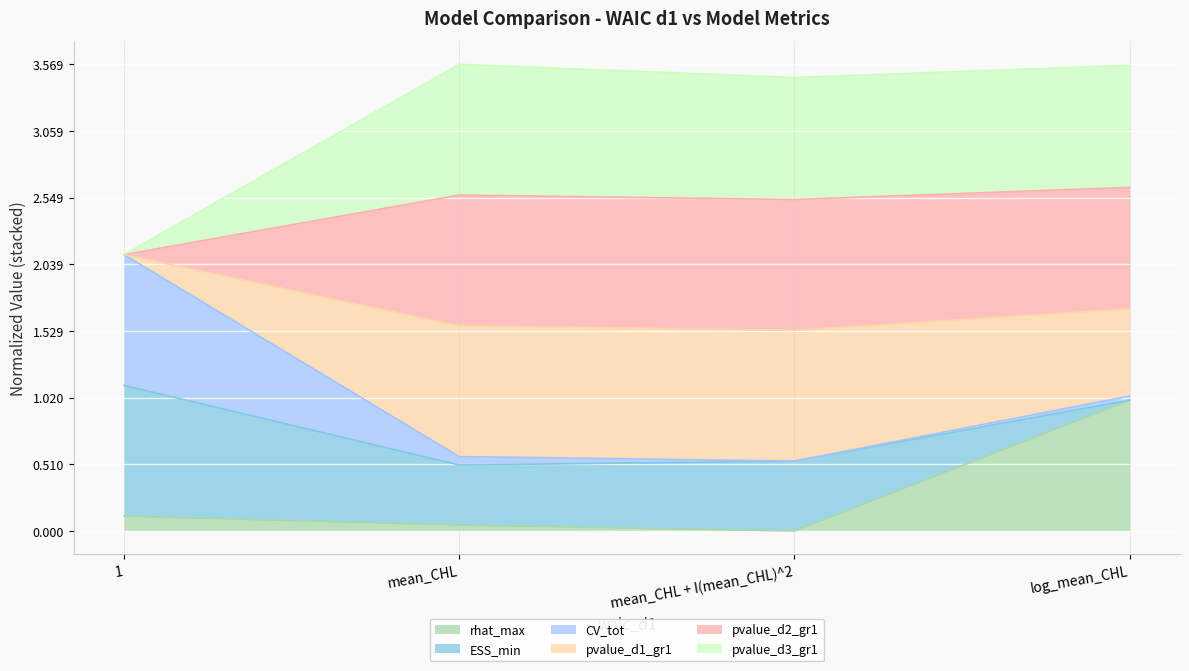

True or false: pvalue_d3_gr1 and rhat_max cross at least once.

False